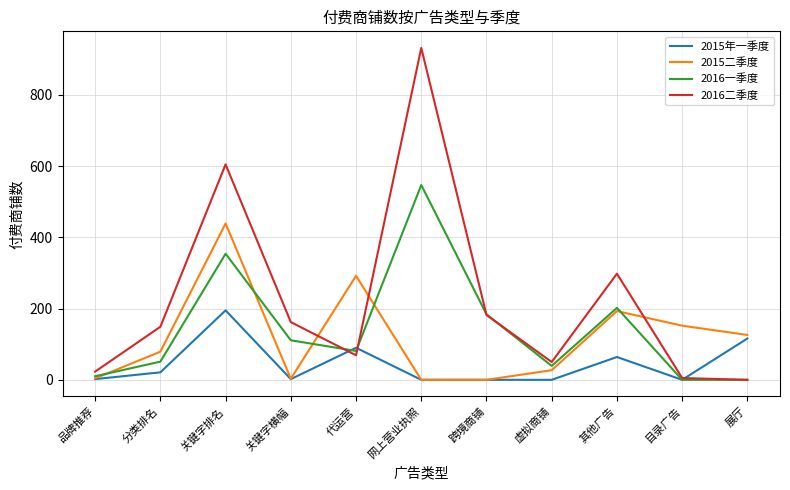

What is the maximum value for 2016一季度?

547